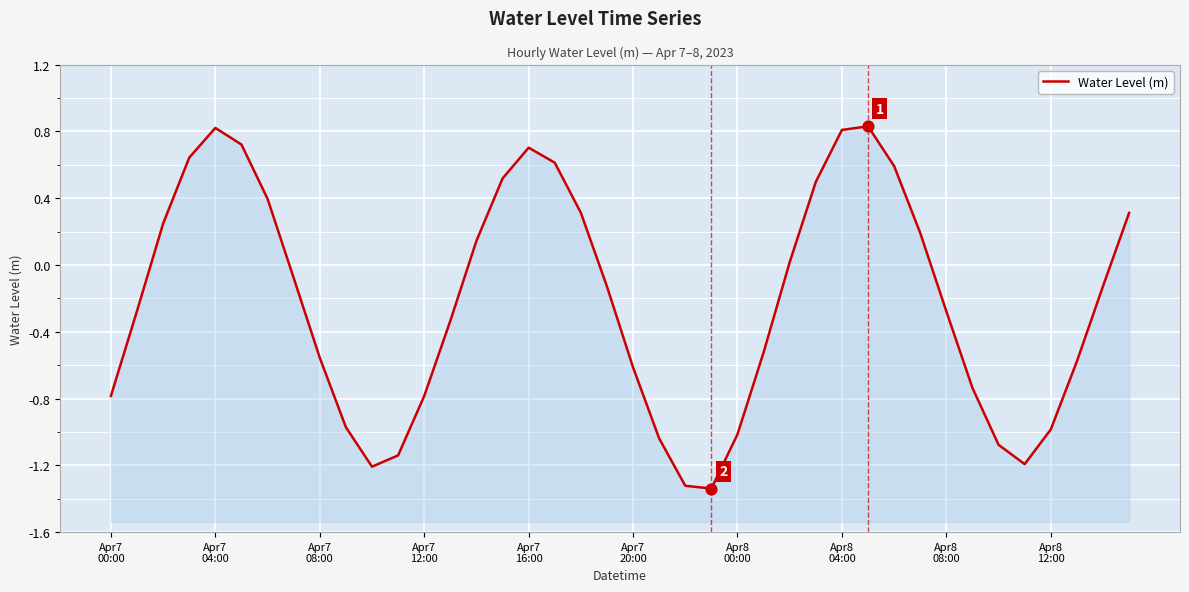

Which has a higher value, 37 or 16?

16